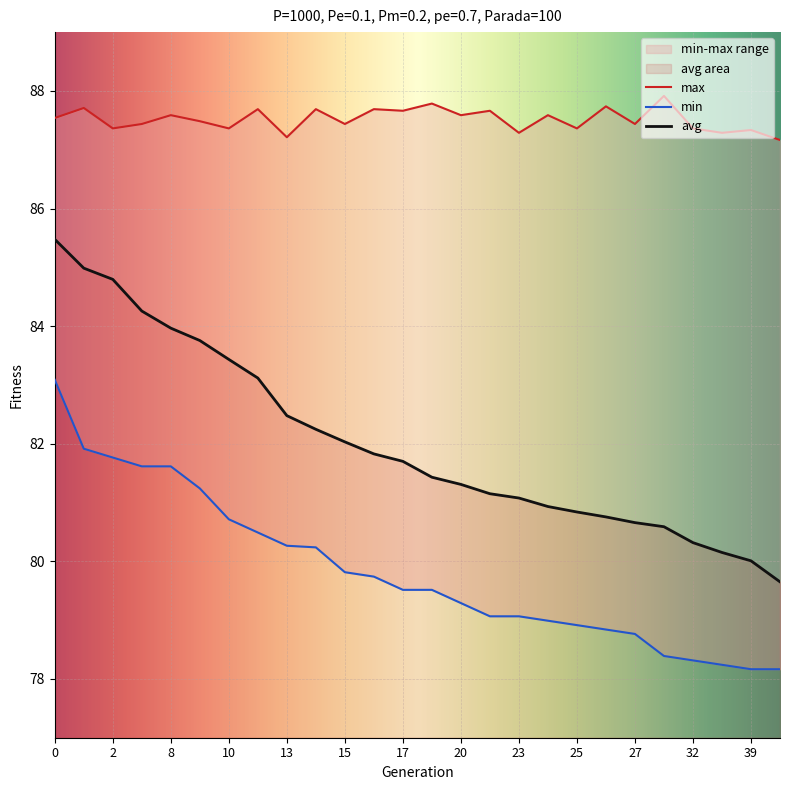

Reading left to right, transcribe all the data shown in this chart.

min: 83.1	81.9	81.8	81.6	81.6	81.2	80.7	80.5	80.3	80.2	79.8	79.7	79.5	79.5	79.3	79.1	79.1	79.0	78.9	78.8	78.8	78.4	78.3	78.2	78.2	78.2
max: 87.5	87.7	87.4	87.4	87.6	87.5	87.4	87.7	87.2	87.7	87.4	87.7	87.7	87.8	87.6	87.7	87.3	87.6	87.4	87.7	87.4	87.9	87.4	87.3	87.3	87.2
avg: 85.5	85.0	84.8	84.3	84.0	83.8	83.4	83.1	82.5	82.2	82.0	81.8	81.7	81.4	81.3	81.1	81.1	80.9	80.8	80.8	80.7	80.6	80.3	80.2	80.0	79.7